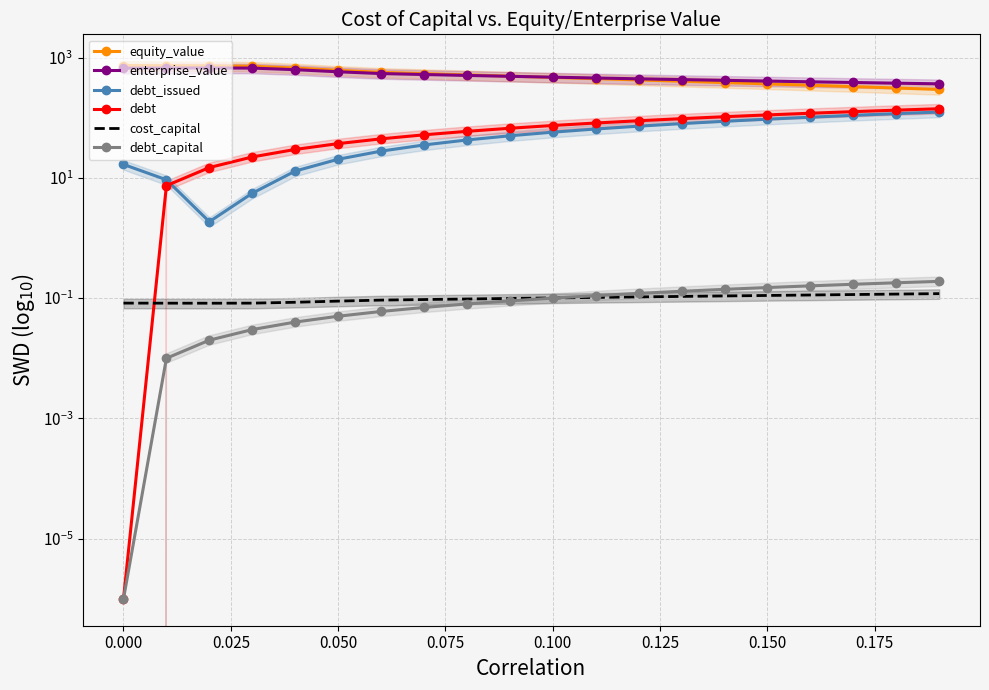

Is it true that cost_capital equals 0.1 at 0.150?

True